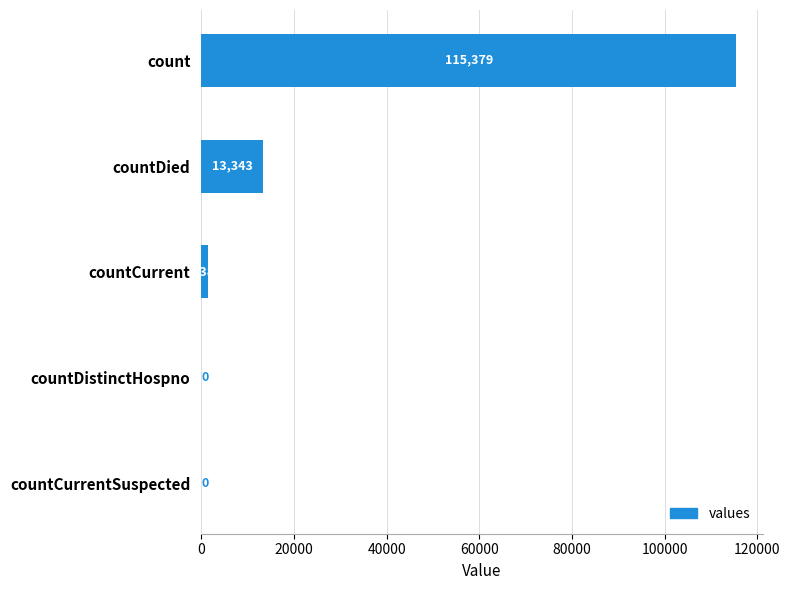

What is the sum of all values?

130105